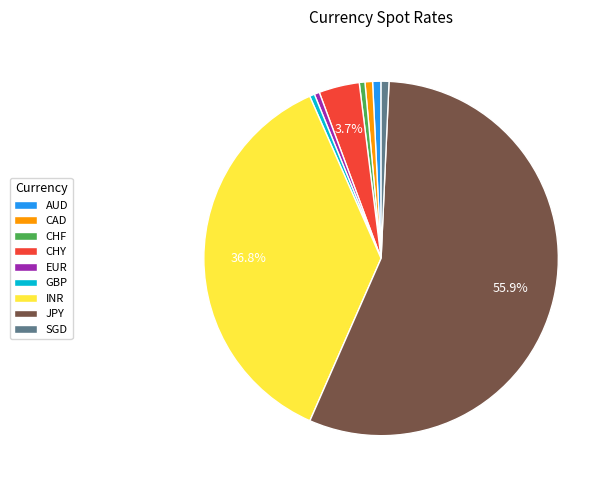

To the nearest percent, what percentage of the pie is CAD?

1%